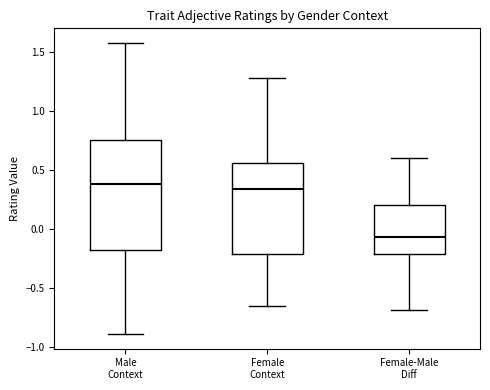

Where does the upper whisker of the box for Female Context end on the y-axis? The values are not printed on the chart, so give them approximately, as read against the axis.

1.30